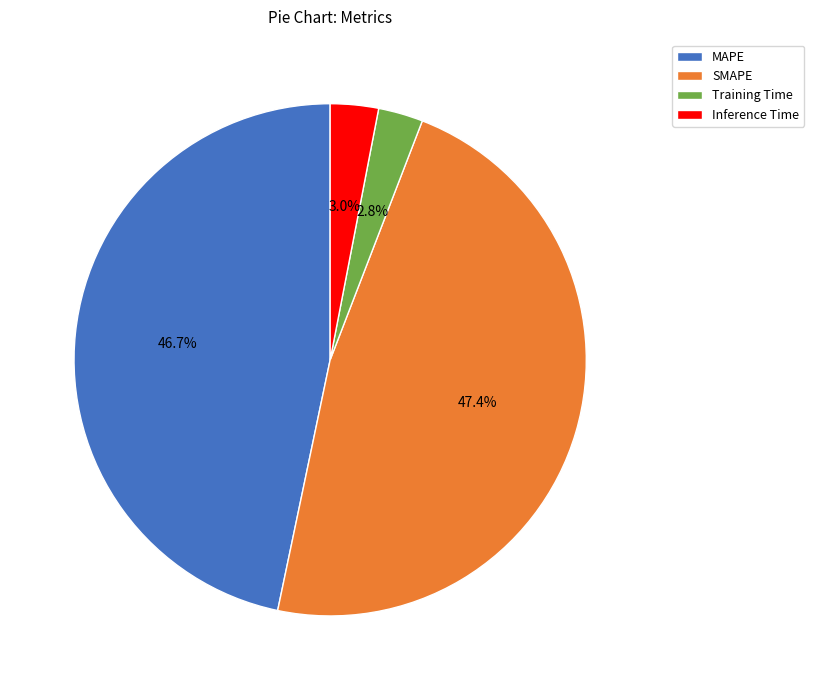

Is there a majority slice in this chart?

No